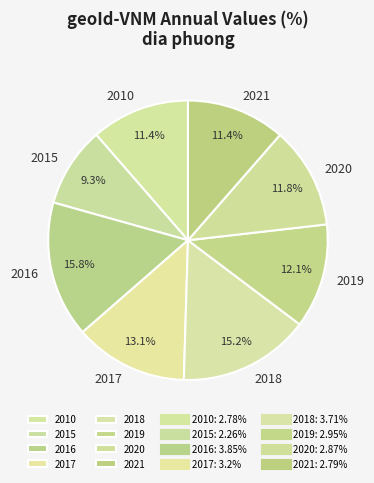

To the nearest percent, what percentage of the pie is 2020?

12%